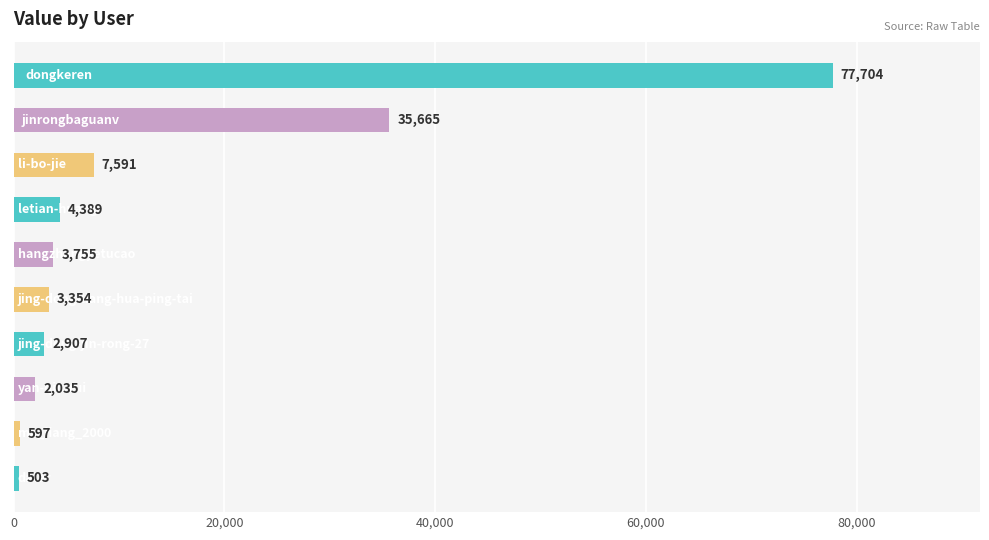

What is the value of the 8th bar from the top?

2035